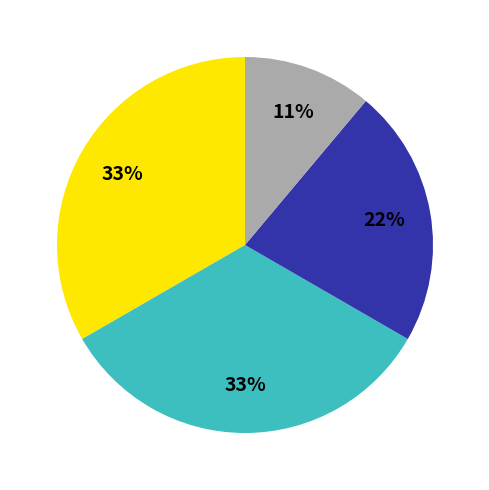

Count the number of slices in the pie.

4